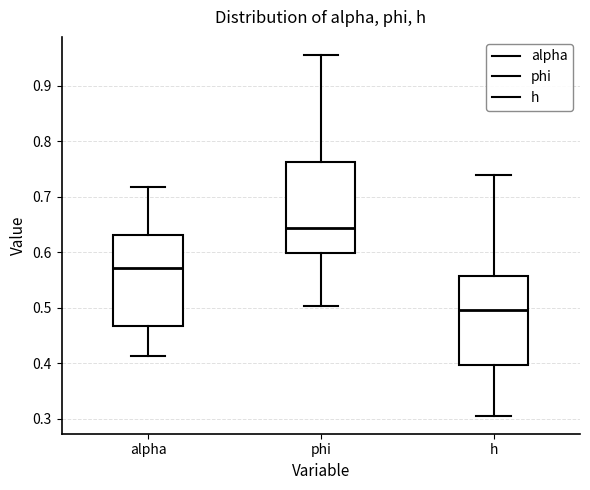

Reading left to right, transcribe this box plot: for each box, give where its median line is, the range the box spans, and where its two whiskers end, as read against the y-axis. The values are not printed on the chart, so give them approximately, as read against the axis.

alpha: median 0.57, box 0.47 to 0.63, whiskers 0.41 to 0.72
phi: median 0.64, box 0.60 to 0.76, whiskers 0.50 to 0.96
h: median 0.50, box 0.40 to 0.56, whiskers 0.31 to 0.74